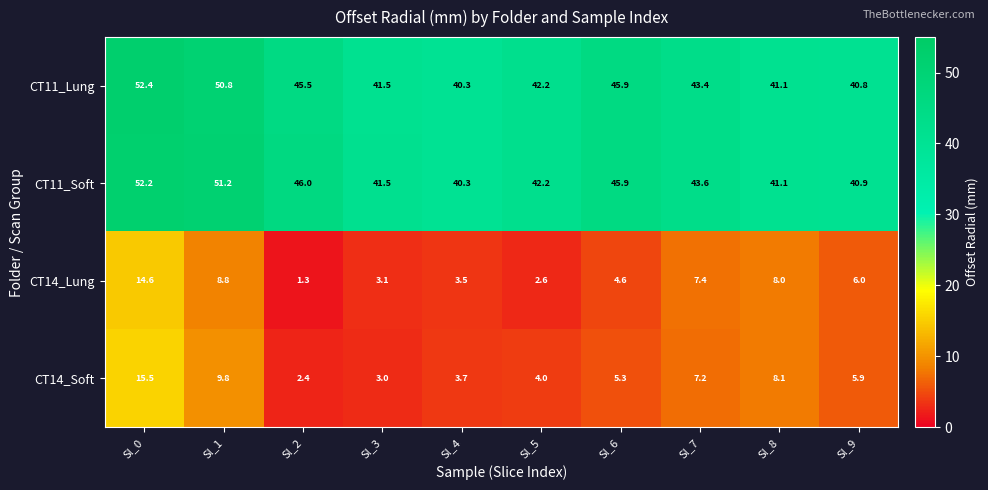

What is the difference between the maximum and minimum values in the CT14_Lung series?

13.3